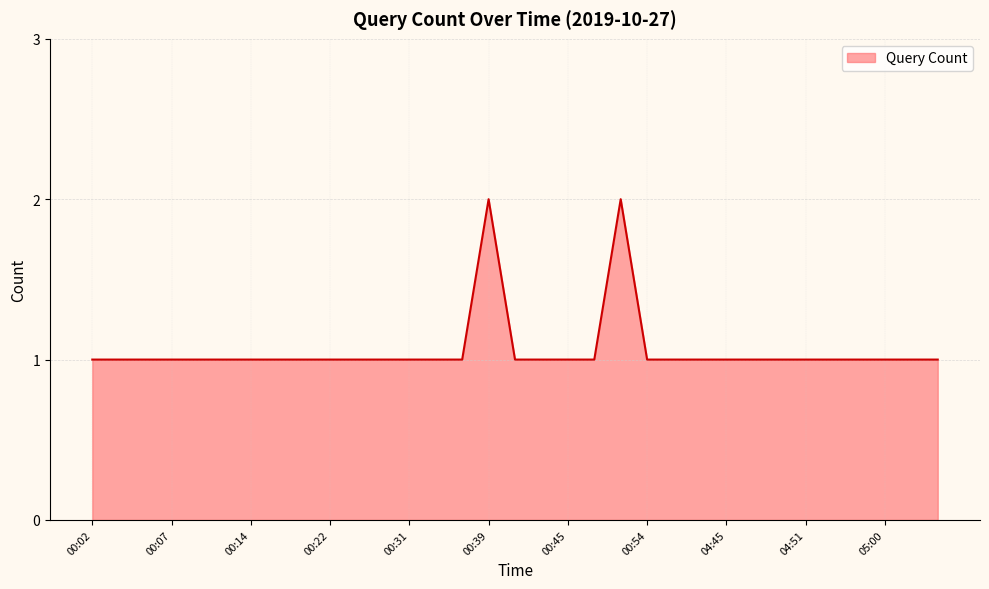

How many interior local peaks (higher than both neighbors) does the data have?

2